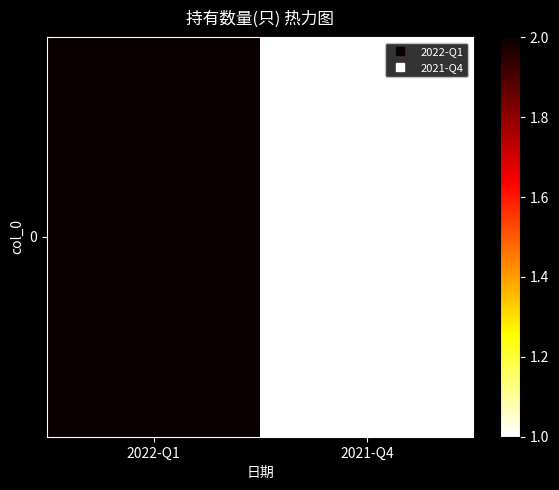

Is it true that the value at 2021-Q4 is 2?

False